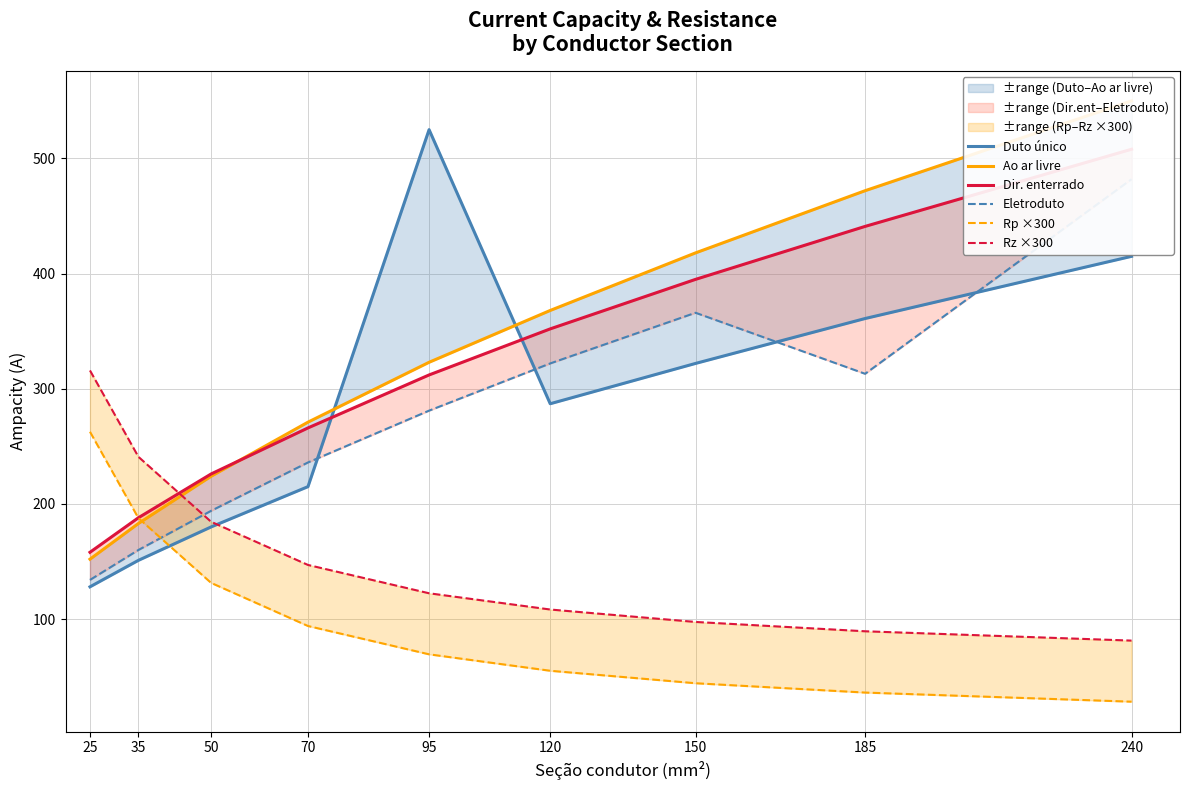

True or false: Ao ar livre and Rp ×300 cross at least once.

True